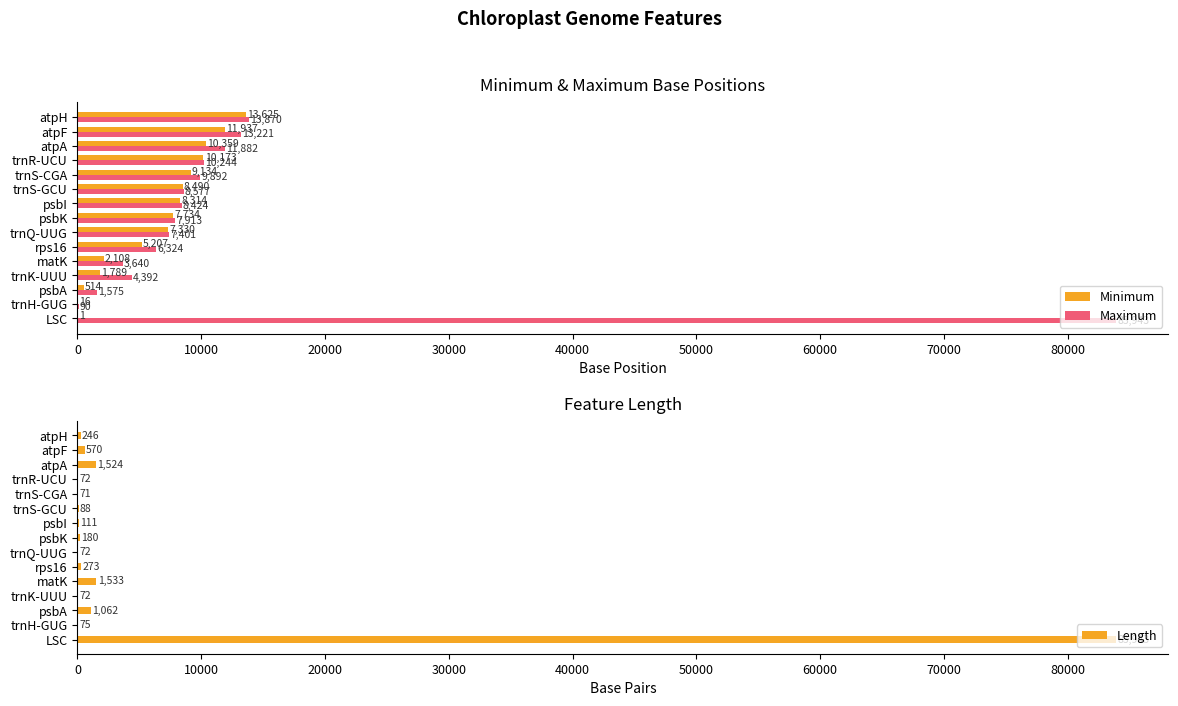

The value of Maximum at trnH-GUG is 90. True or false?

True